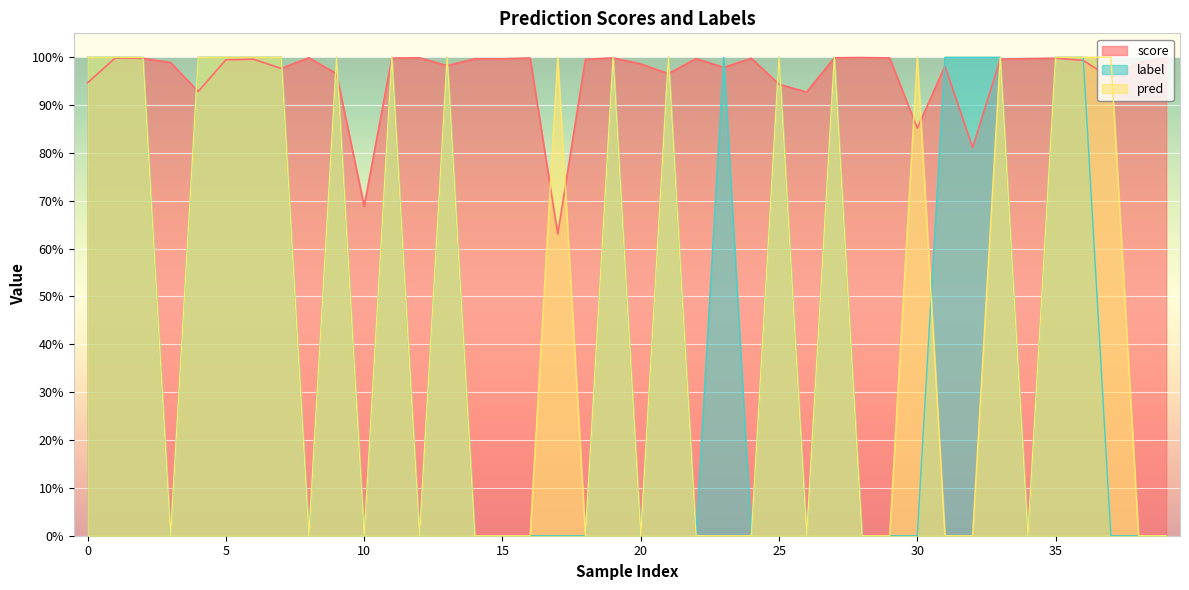

Where is pred nearest to the value 0?

3